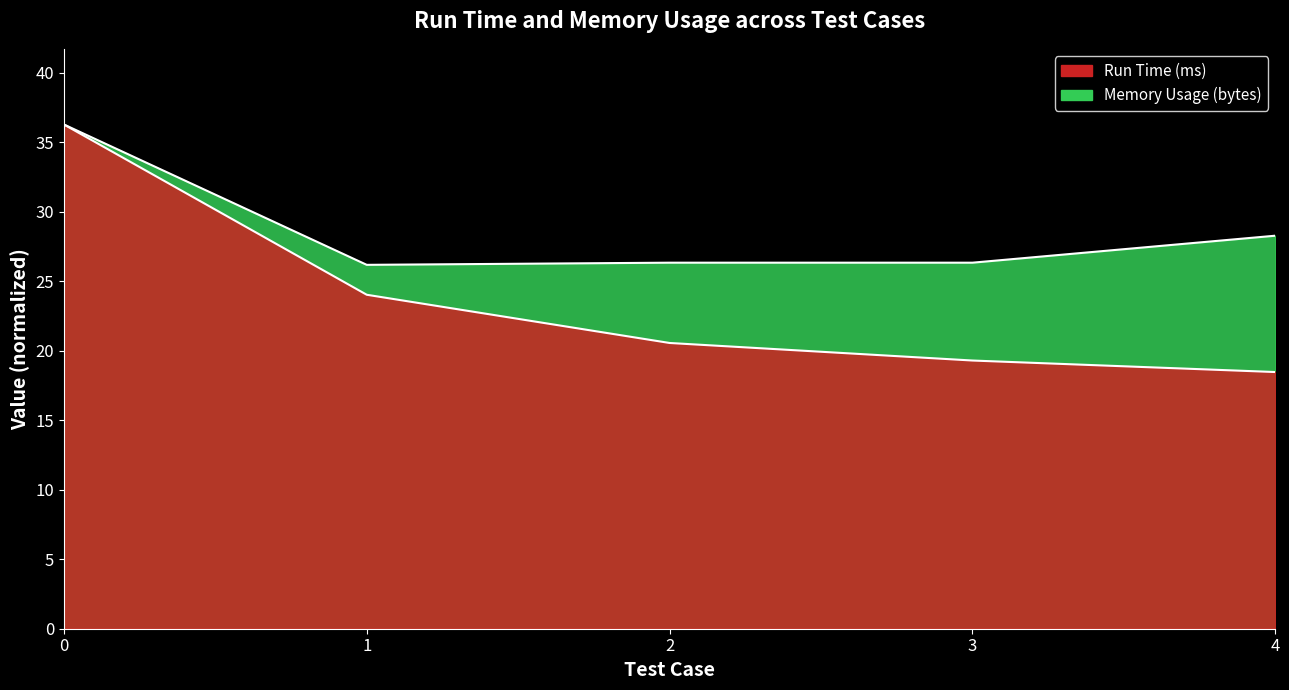

How many interior local valleys does the Memory Usage (bytes) series have?

1